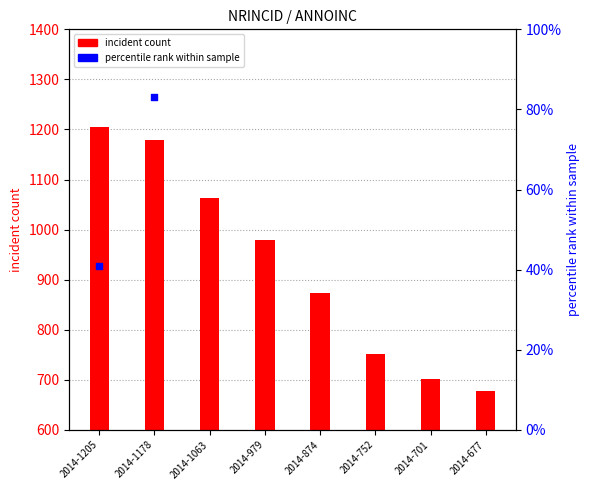

What is the total value across all series at 2014-1178?

1261